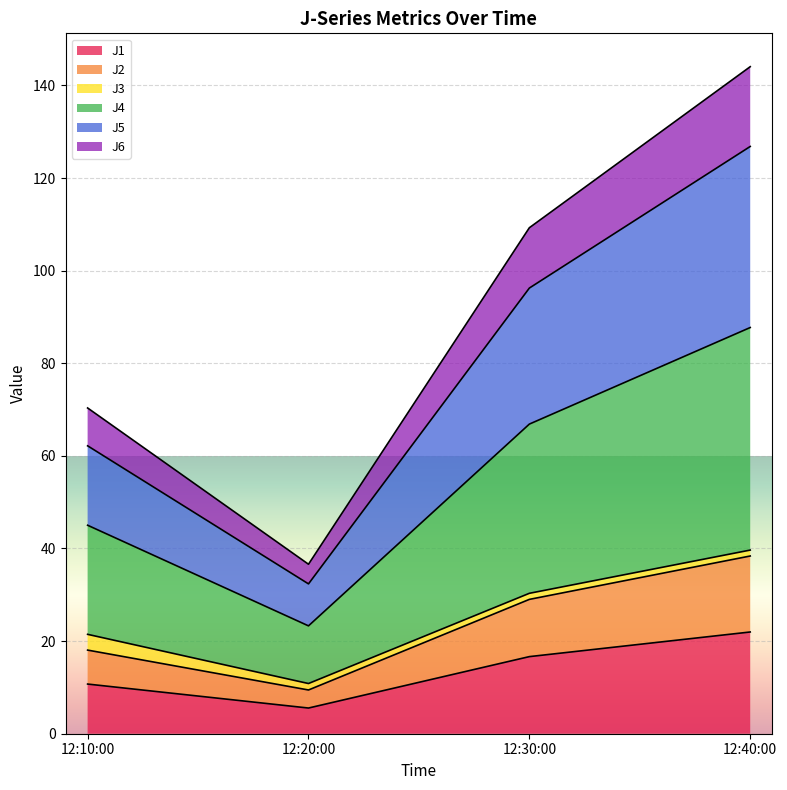

What is the lowest value of the J1 series?

5.5